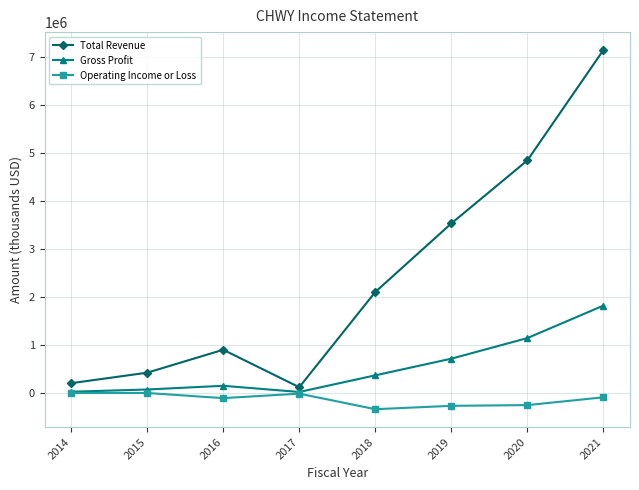

What is the difference between the Operating Income or Loss values at 2015 and 2016?

107400